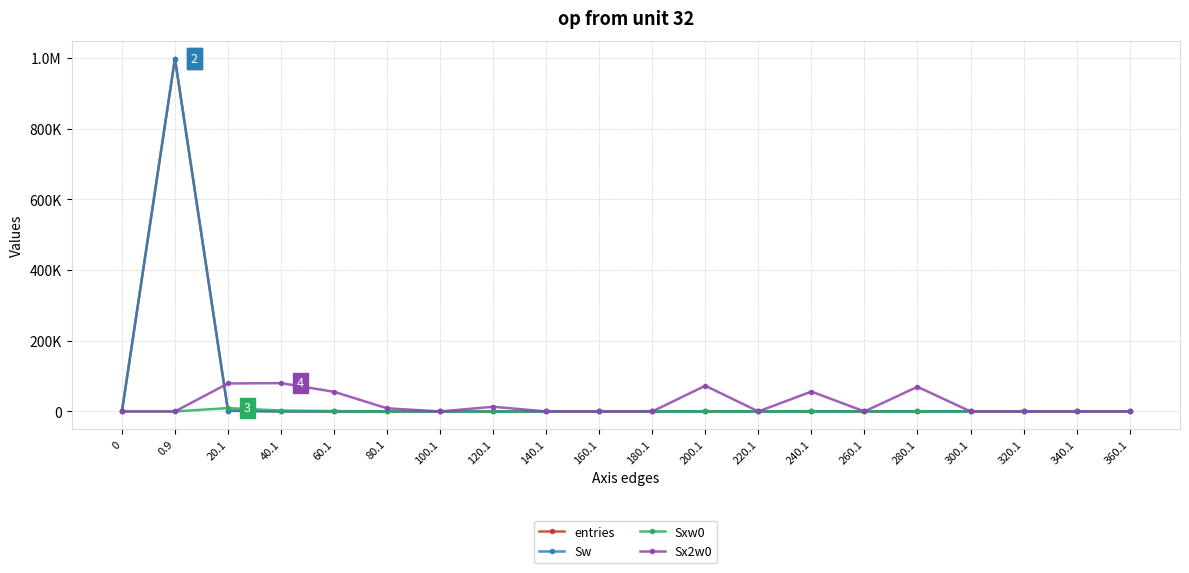

Does the chart have visible grid lines?

Yes